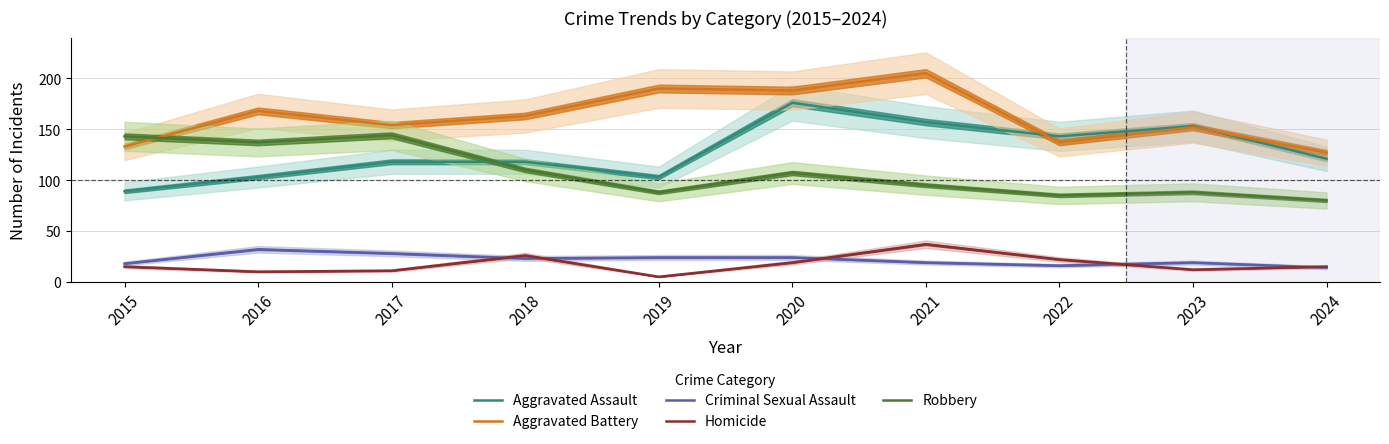

How many series are shown in this chart?

5